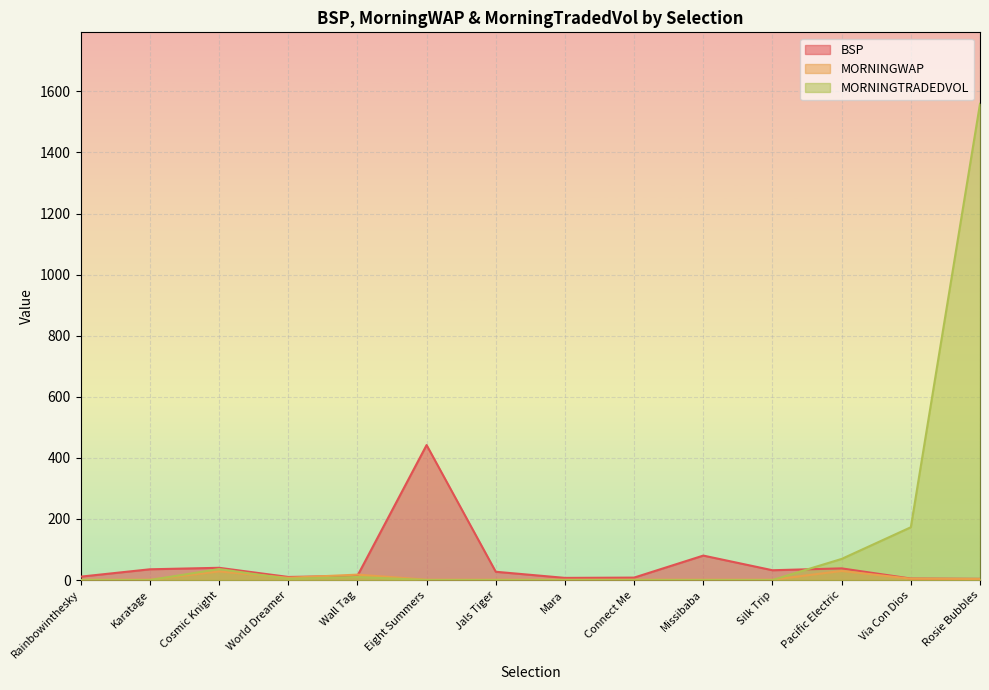

Where is the first local maximum for MORNINGTRADEDVOL?

Cosmic Knight